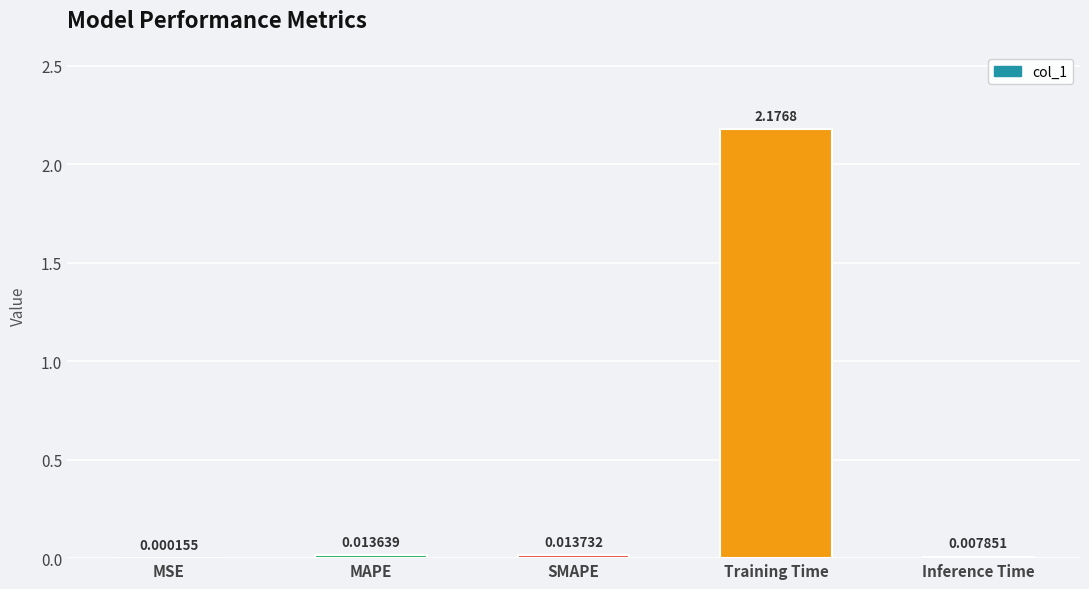

At which label is the value closest to 1?

SMAPE